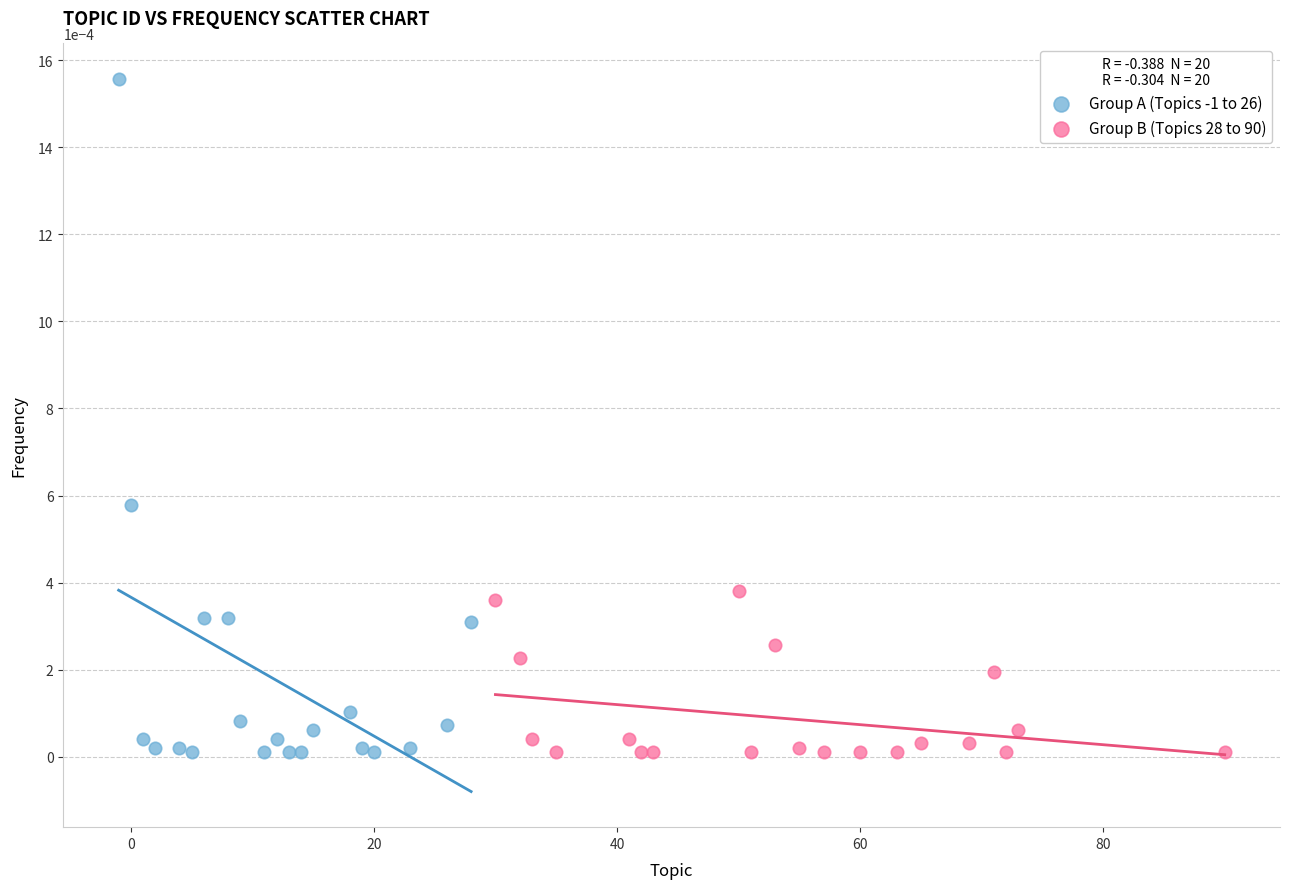

What are all the series names shown in the legend?

Group A (Topics -1 to 26), Group B (Topics 28 to 90)